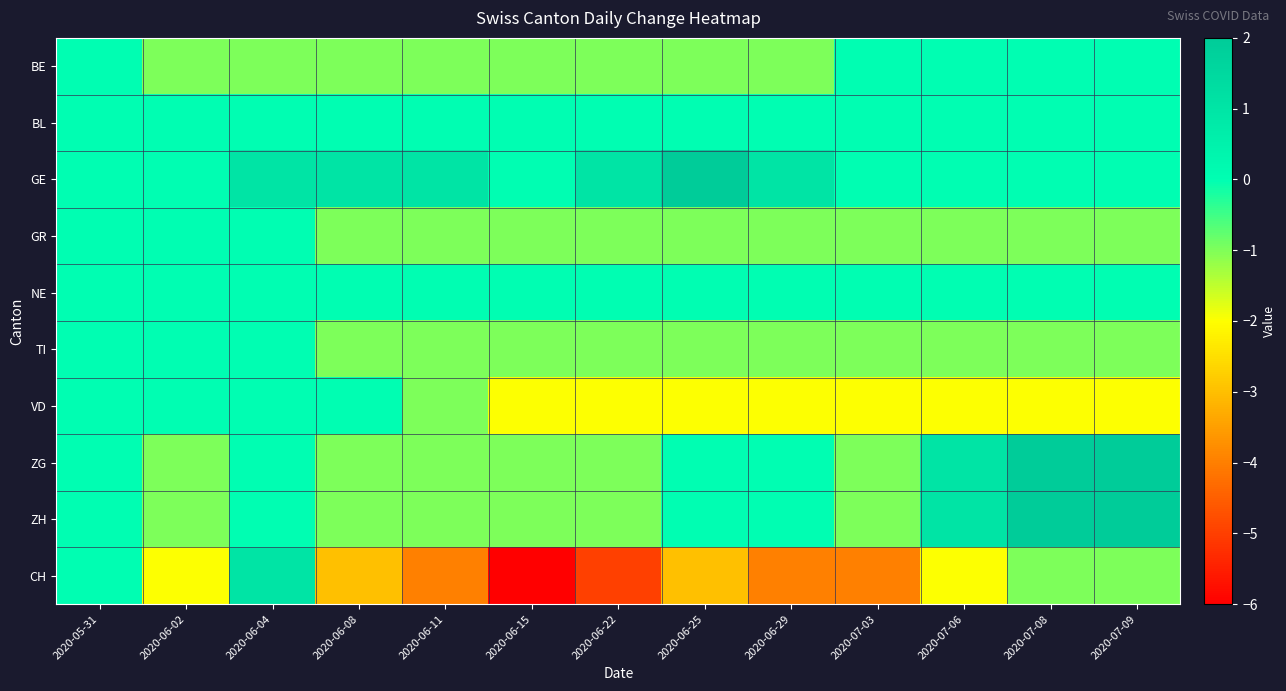

Reading left to right, transcribe all the data shown in this chart.

BE: 2020-05-31=0	2020-06-02=-1	2020-06-04=-1	2020-06-08=-1	2020-06-11=-1	2020-06-15=-1	2020-06-22=-1	2020-06-25=-1	2020-06-29=-1	2020-07-03=0	2020-07-06=0	2020-07-08=0	2020-07-09=0
BL: 2020-05-31=0	2020-06-02=0	2020-06-04=0	2020-06-08=0	2020-06-11=0	2020-06-15=0	2020-06-22=0	2020-06-25=0	2020-06-29=0	2020-07-03=0	2020-07-06=0	2020-07-08=0	2020-07-09=0
GE: 2020-05-31=0	2020-06-02=0	2020-06-04=1	2020-06-08=1	2020-06-11=1	2020-06-15=0	2020-06-22=1	2020-06-25=2	2020-06-29=1	2020-07-03=0	2020-07-06=0	2020-07-08=0	2020-07-09=0
GR: 2020-05-31=0	2020-06-02=0	2020-06-04=0	2020-06-08=-1	2020-06-11=-1	2020-06-15=-1	2020-06-22=-1	2020-06-25=-1	2020-06-29=-1	2020-07-03=-1	2020-07-06=-1	2020-07-08=-1	2020-07-09=-1
NE: 2020-05-31=0	2020-06-02=0	2020-06-04=0	2020-06-08=0	2020-06-11=0	2020-06-15=0	2020-06-22=0	2020-06-25=0	2020-06-29=0	2020-07-03=0	2020-07-06=0	2020-07-08=0	2020-07-09=0
TI: 2020-05-31=0	2020-06-02=0	2020-06-04=0	2020-06-08=-1	2020-06-11=-1	2020-06-15=-1	2020-06-22=-1	2020-06-25=-1	2020-06-29=-1	2020-07-03=-1	2020-07-06=-1	2020-07-08=-1	2020-07-09=-1
VD: 2020-05-31=0	2020-06-02=0	2020-06-04=0	2020-06-08=0	2020-06-11=-1	2020-06-15=-2	2020-06-22=-2	2020-06-25=-2	2020-06-29=-2	2020-07-03=-2	2020-07-06=-2	2020-07-08=-2	2020-07-09=-2
ZG: 2020-05-31=0	2020-06-02=-1	2020-06-04=0	2020-06-08=-1	2020-06-11=-1	2020-06-15=-1	2020-06-22=-1	2020-06-25=0	2020-06-29=0	2020-07-03=-1	2020-07-06=1	2020-07-08=2	2020-07-09=2
ZH: 2020-05-31=0	2020-06-02=-1	2020-06-04=0	2020-06-08=-1	2020-06-11=-1	2020-06-15=-1	2020-06-22=-1	2020-06-25=0	2020-06-29=0	2020-07-03=-1	2020-07-06=1	2020-07-08=2	2020-07-09=2
CH: 2020-05-31=0	2020-06-02=-2	2020-06-04=1	2020-06-08=-3	2020-06-11=-4	2020-06-15=-6	2020-06-22=-5	2020-06-25=-3	2020-06-29=-4	2020-07-03=-4	2020-07-06=-2	2020-07-08=-1	2020-07-09=-1